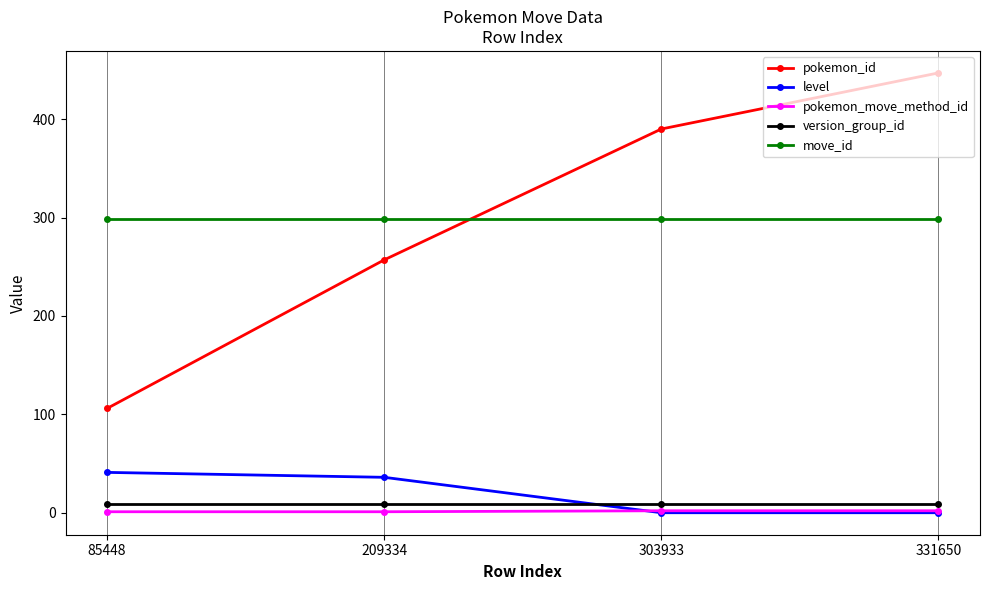

After their last crossing, which series has the higher values: level or version_group_id?

version_group_id